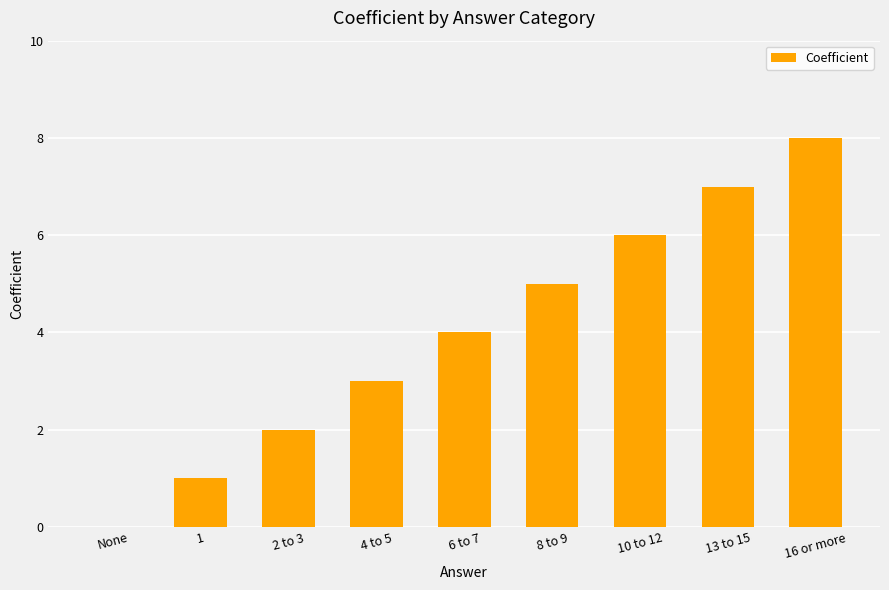

The chart shows a value of 3 at 4 to 5. True or false?

True